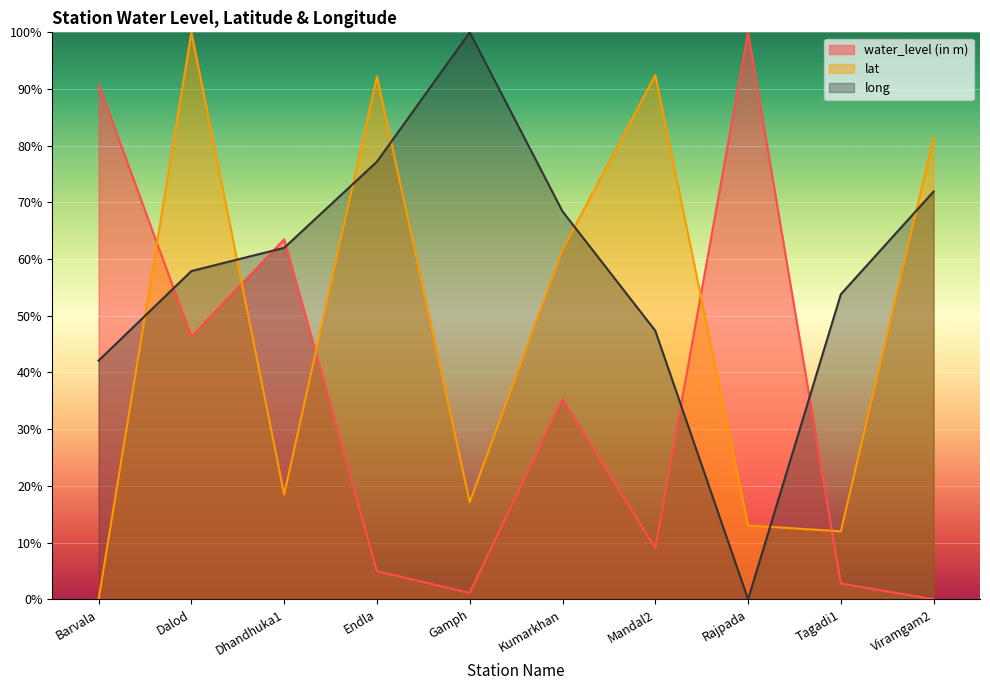

Count the number of categories in the chart.

10